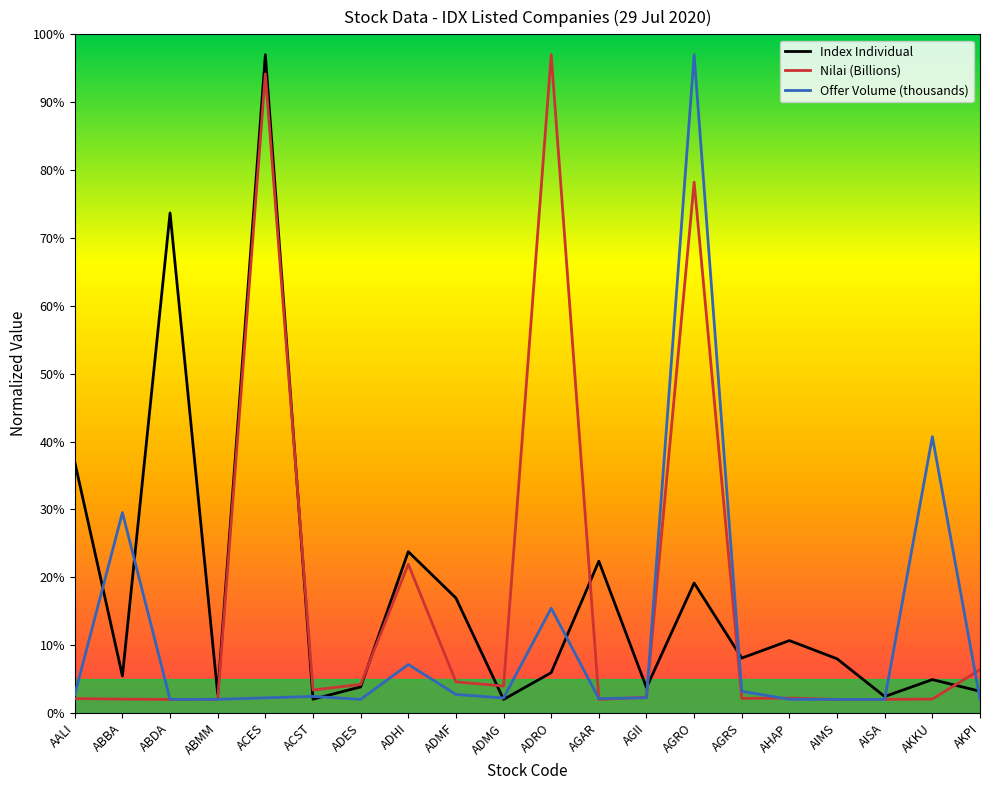

What is the lowest value of the Index Individual series?

2.0